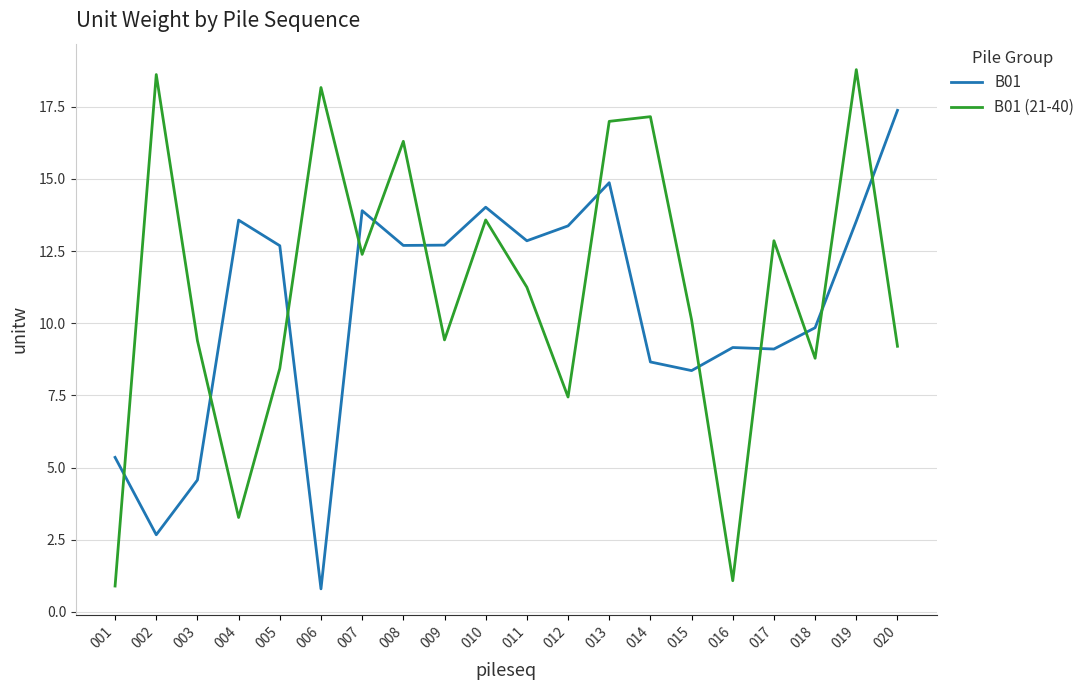

How many lines are shown in the chart?

2